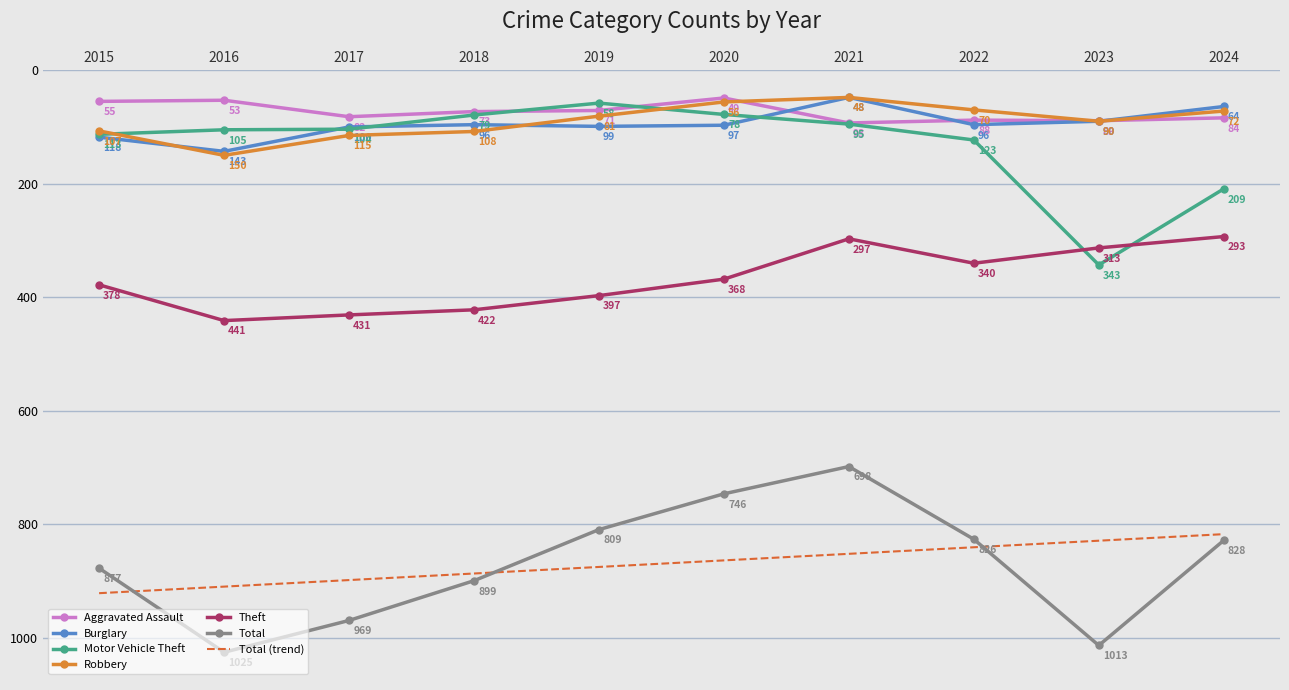

What is the minimum value for Total?

698.0